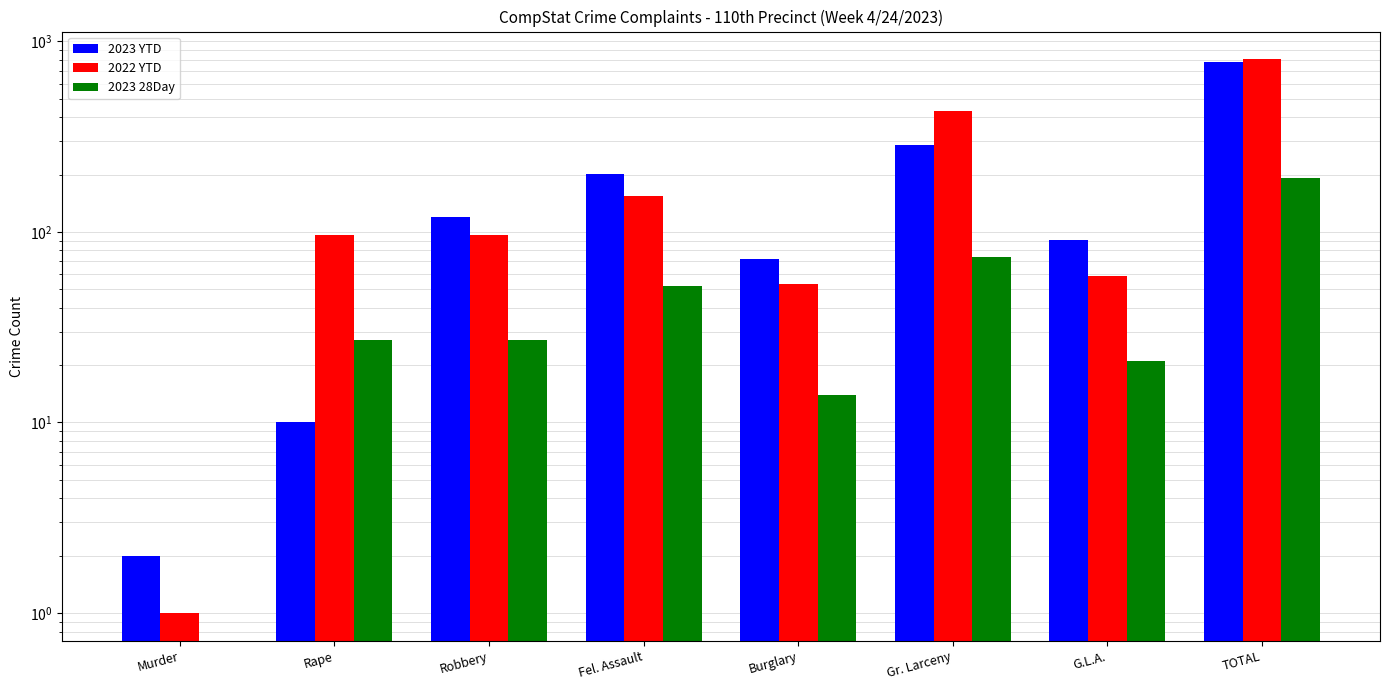

What is the total value across all series at Rape?

133